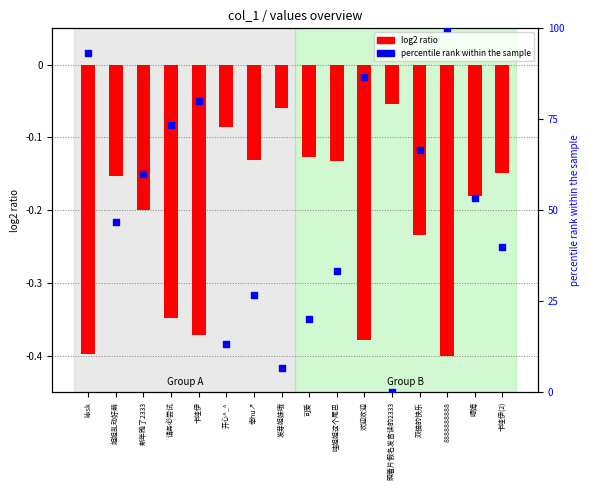

Which series has the largest total across all categories?

percentile rank